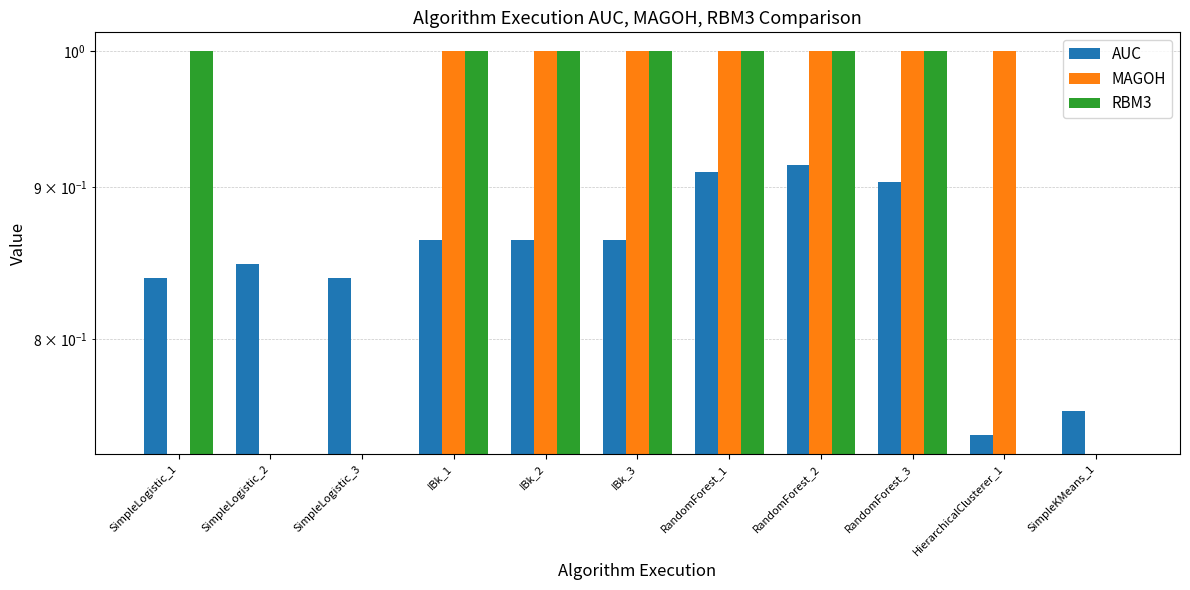

What is the total value across all series at IBk_1?

2.9